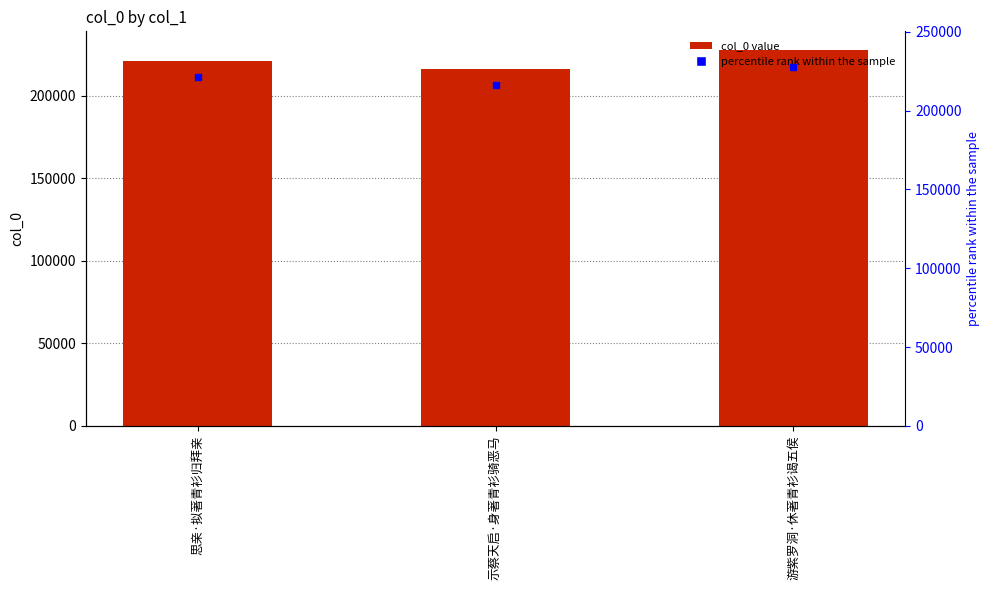

Which has a higher value, 思亲·拟著青衫归拜亲 or 示蔡天启·身著青衫骑恶马?

思亲·拟著青衫归拜亲